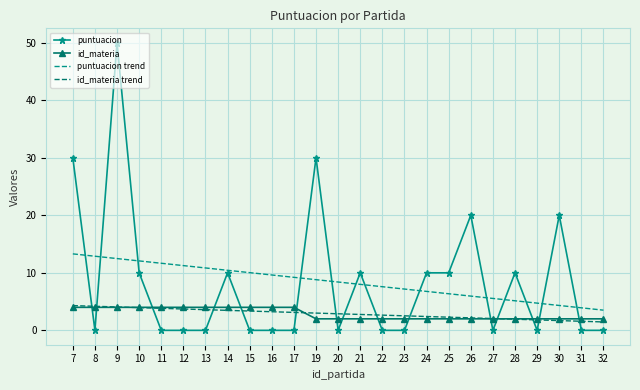

What is the difference between the highest and lowest values at 17?

9.2